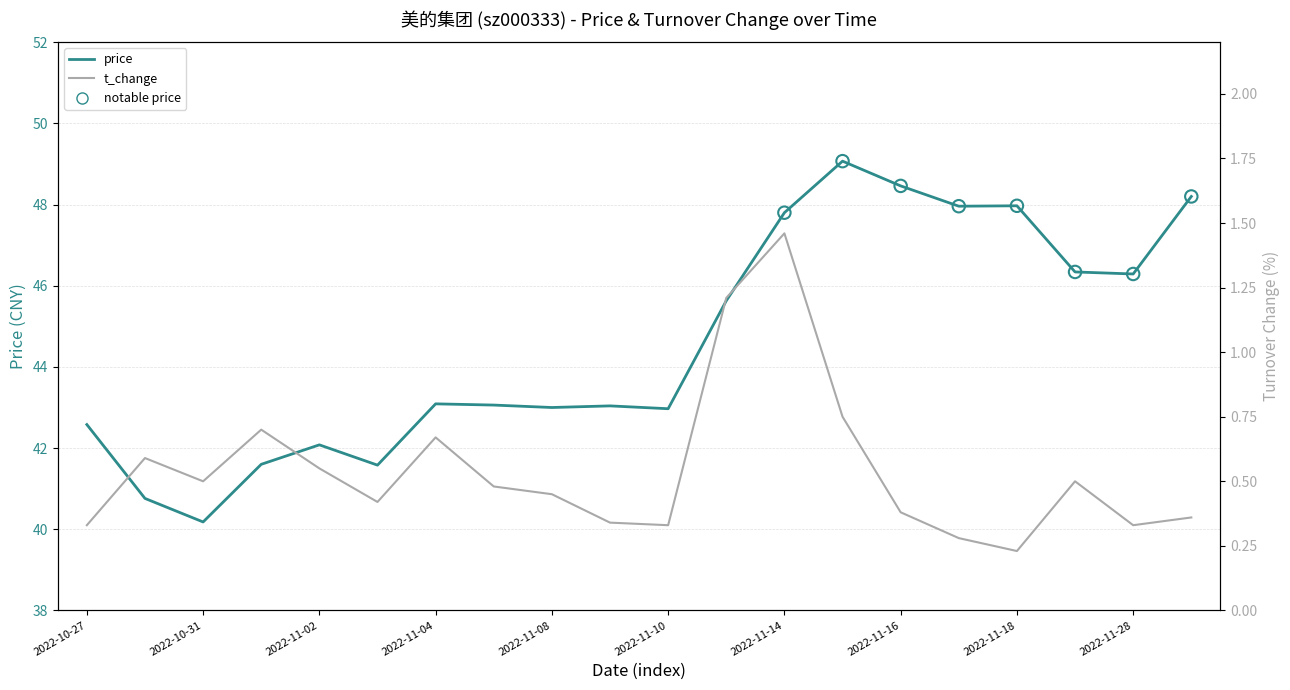

At which category is the sum across all series the highest?

13